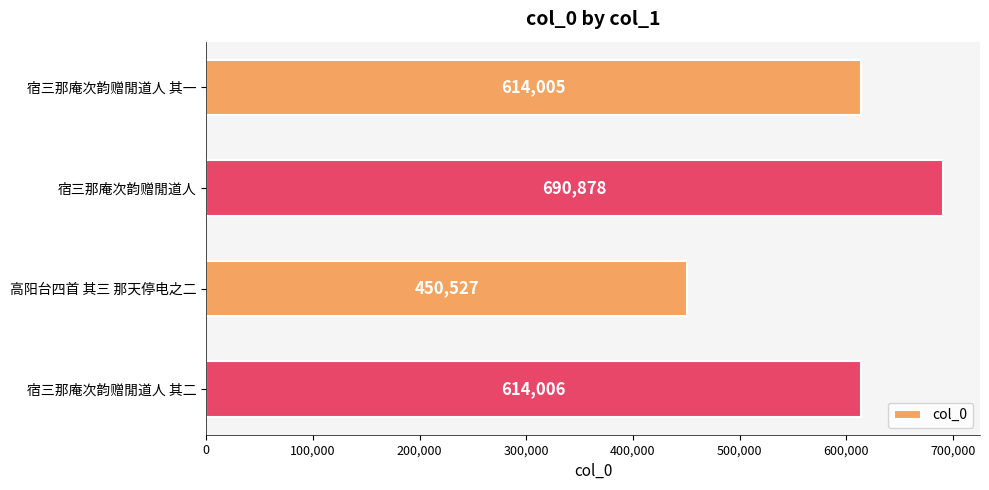

The chart shows a value of 1009910 at 宿三那庵次韵赠閒道人. True or false?

False